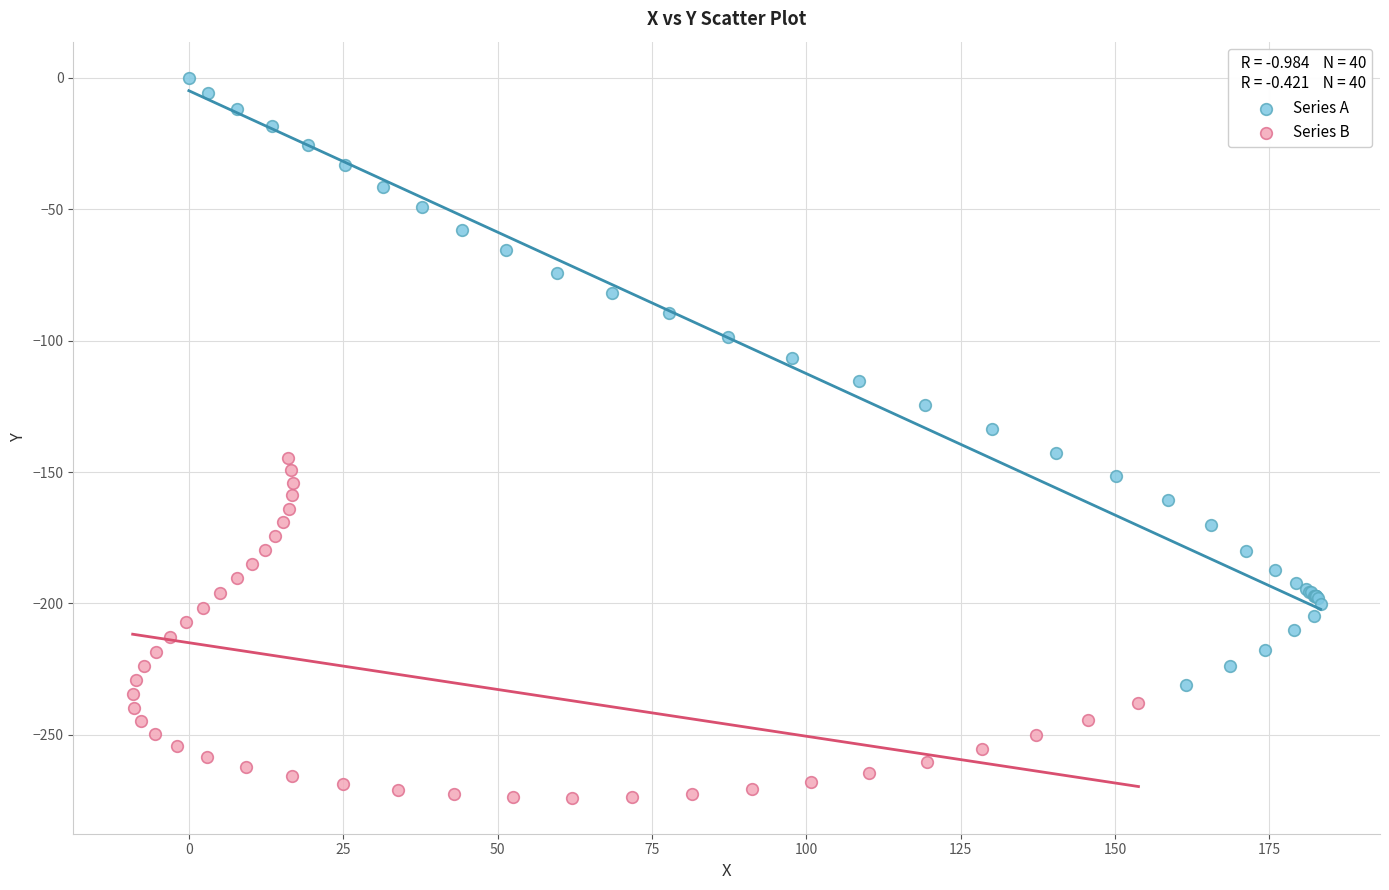

Which series reaches the minimum Y coordinate?

Series B